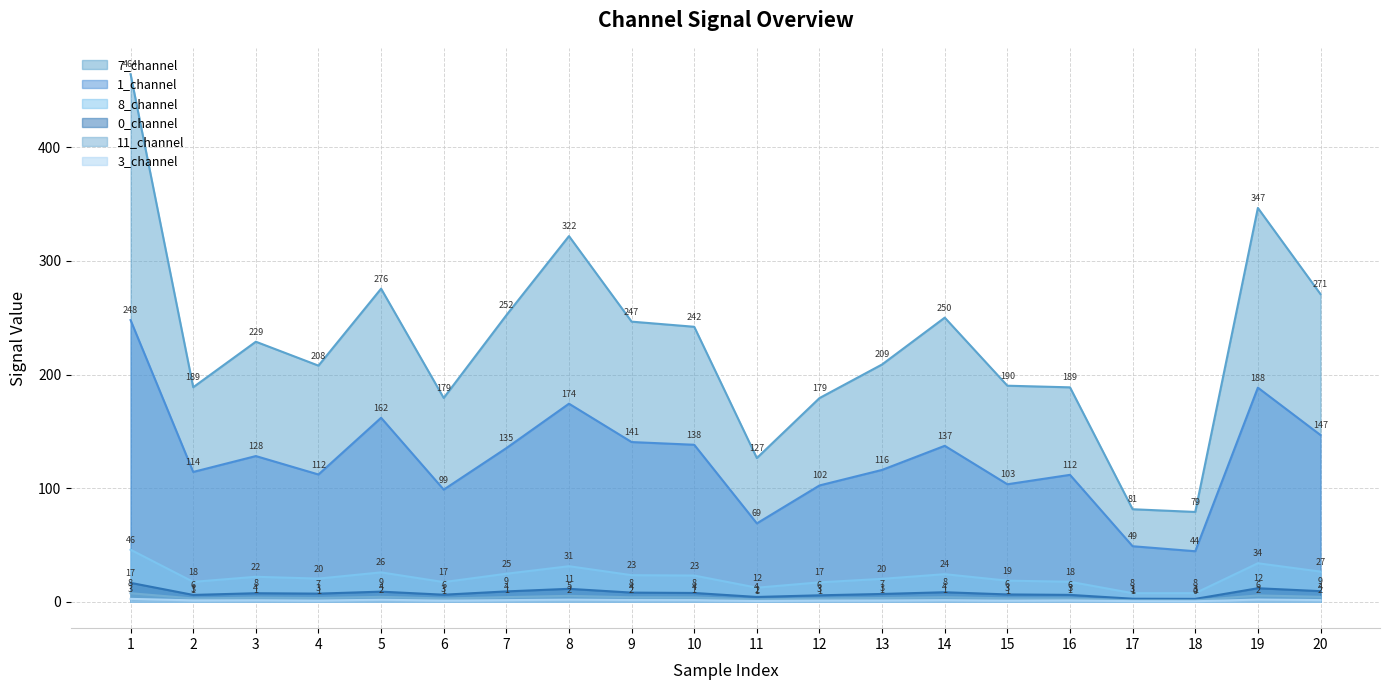

How many points are higher than both their immediate neighbors (excluding endpoints)?

5